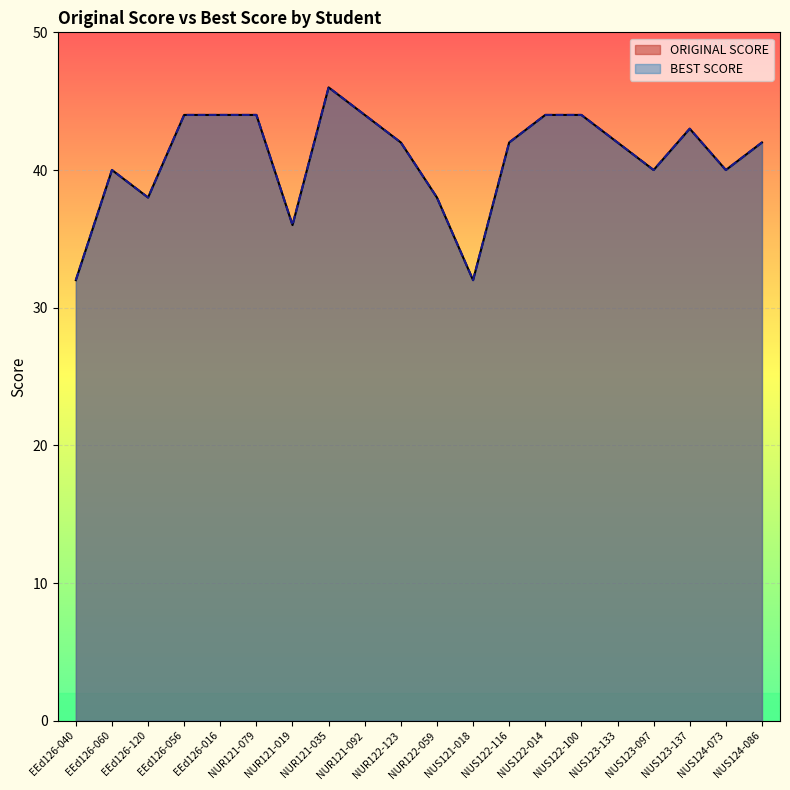

True or false: ORIGINAL SCORE has a value of 14 at NUS123-133.

False